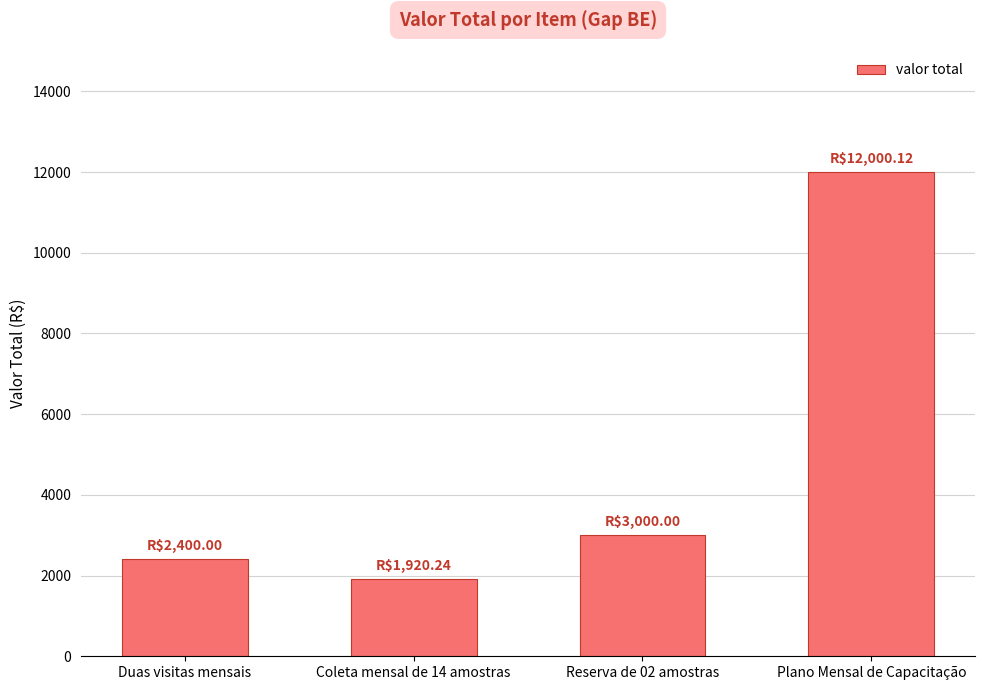

What is the label of the 4th bar from the left?

Plano Mensal de Capacitação